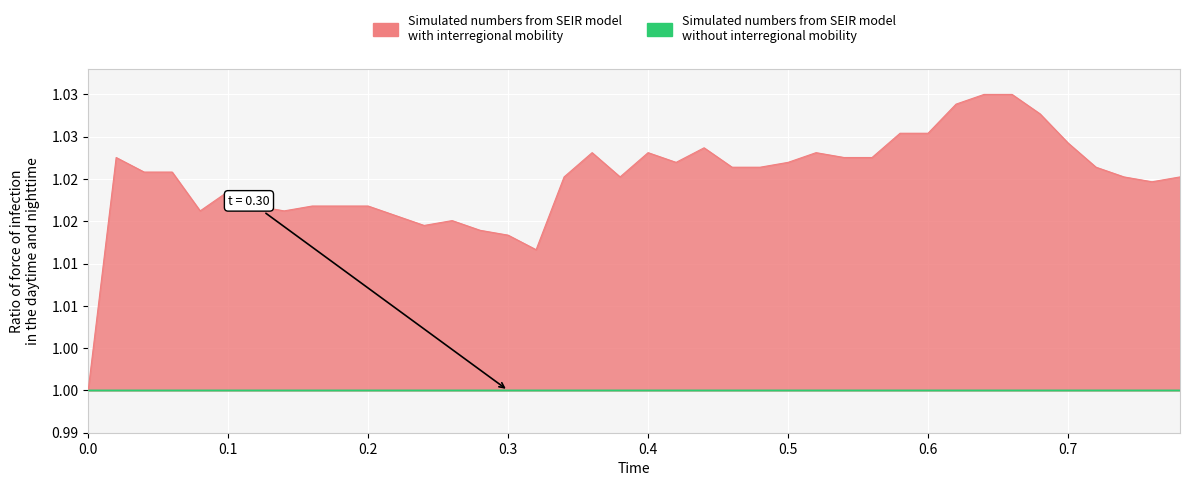

Reading left to right, list all the values displayed in this chart.

0.0=1.0	0.02=1.0	0.04=1.0	0.06=1.0	0.08=1.0	0.1=1.0	0.12=1.0	0.14=1.0	0.16=1.0	0.18=1.0	0.2=1.0	0.22=1.0	0.24=1.0	0.26=1.0	0.28=1.0	0.3=1.0	0.32=1.0	0.34=1.0	0.36=1.0	0.38=1.0	0.4=1.0	0.42=1.0	0.44=1.0	0.46=1.0	0.48=1.0	0.5=1.0	0.52=1.0	0.54=1.0	0.56=1.0	0.58=1.0	0.6=1.0	0.62=1.0	0.64=1.0	0.66=1.0	0.68=1.0	0.7=1.0	0.72=1.0	0.74=1.0	0.76=1.0	0.78=1.0